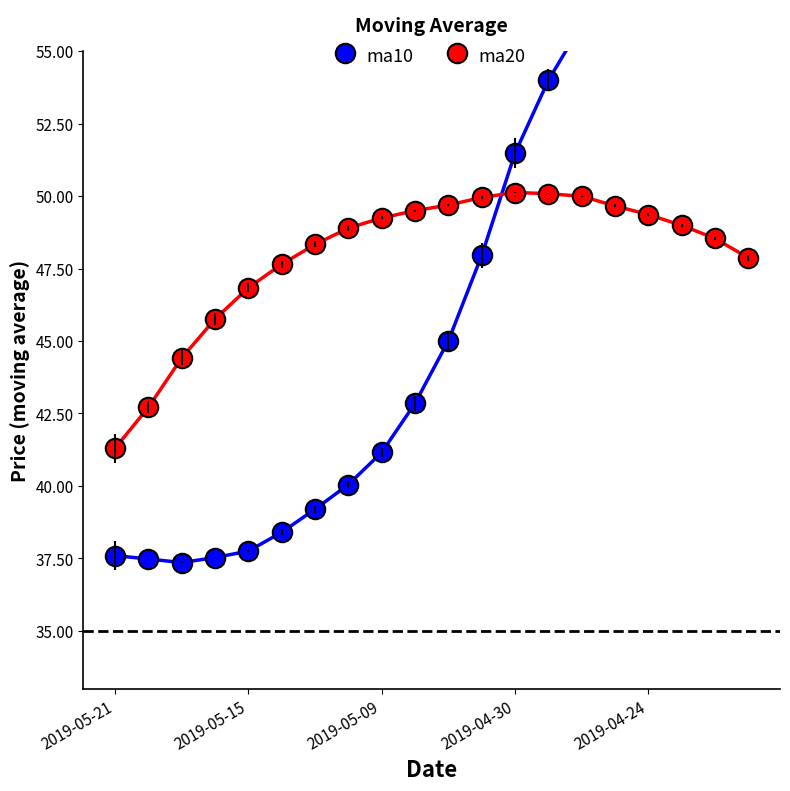

Is it true that ma20 equals 62.8 at 2019-05-21?

False